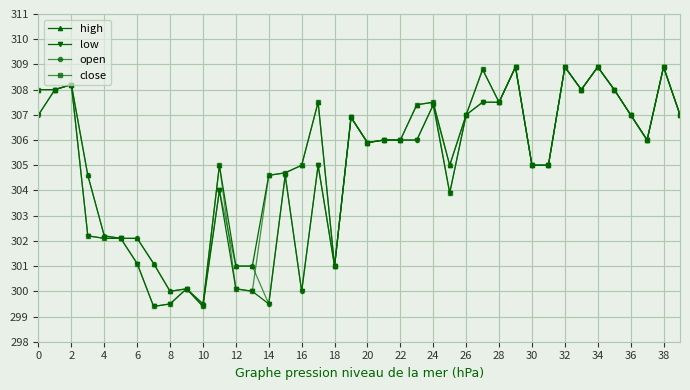

True or false: high has more than 2 interior local peaks.

True